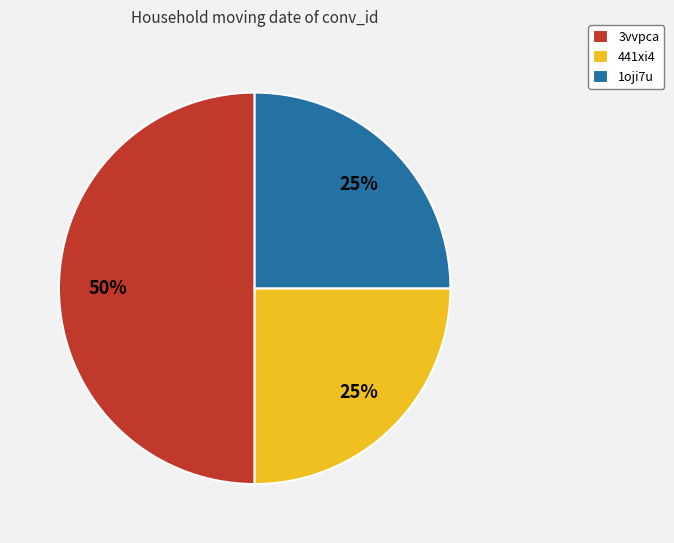

To the nearest percent, what is the combined percentage of 1oji7u and 3vvpca?

75%